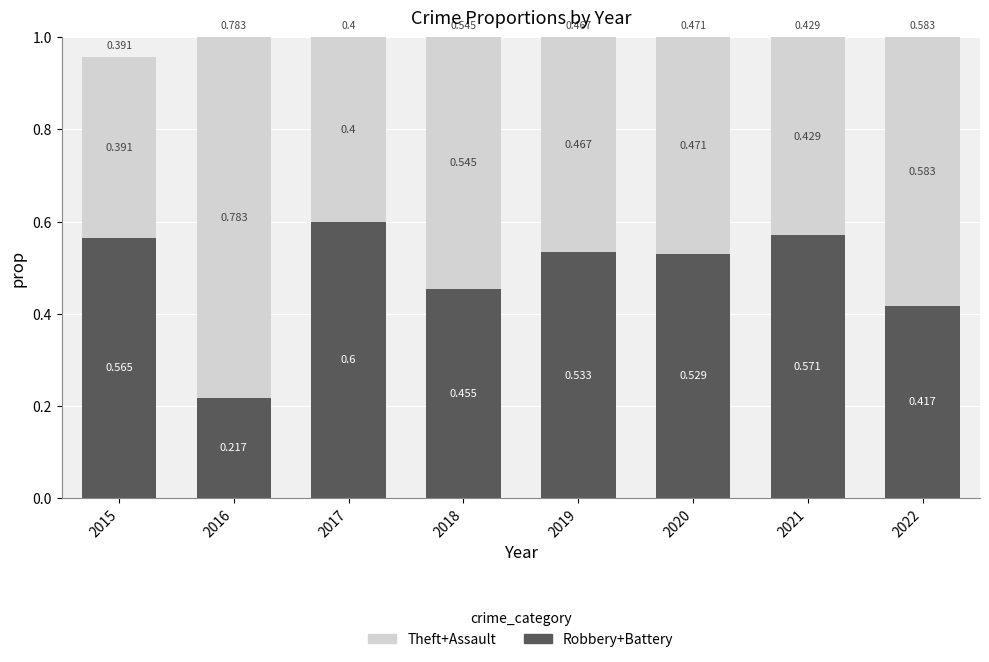

Does the chart contain stacked bars?

Yes